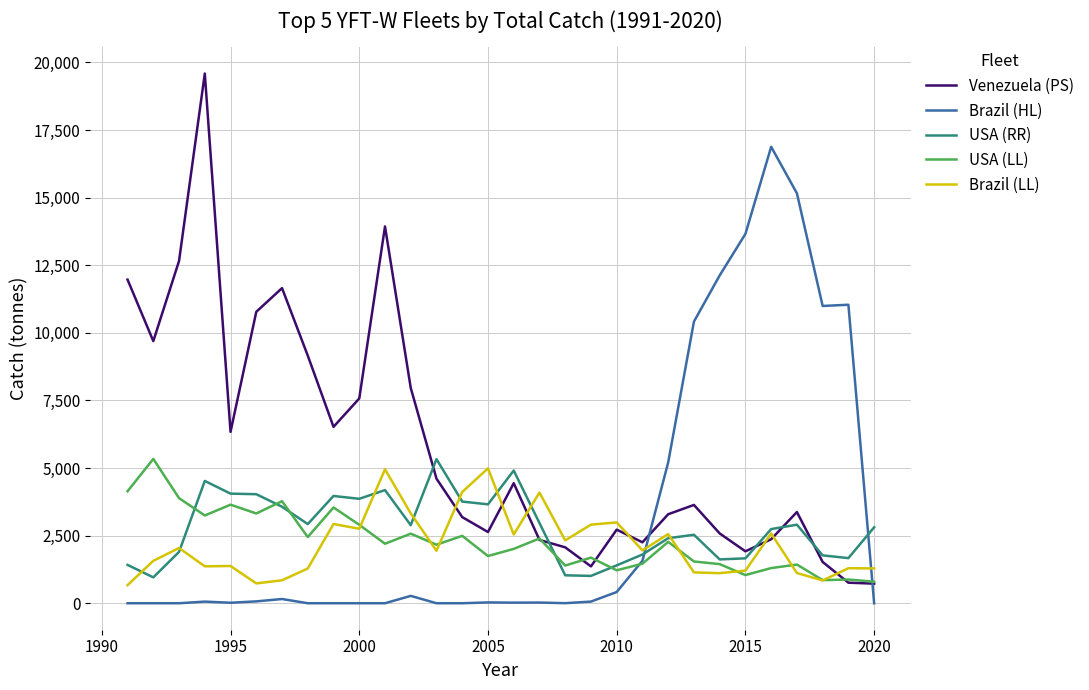

Which series has the widest spread of values?

Venezuela (PS)